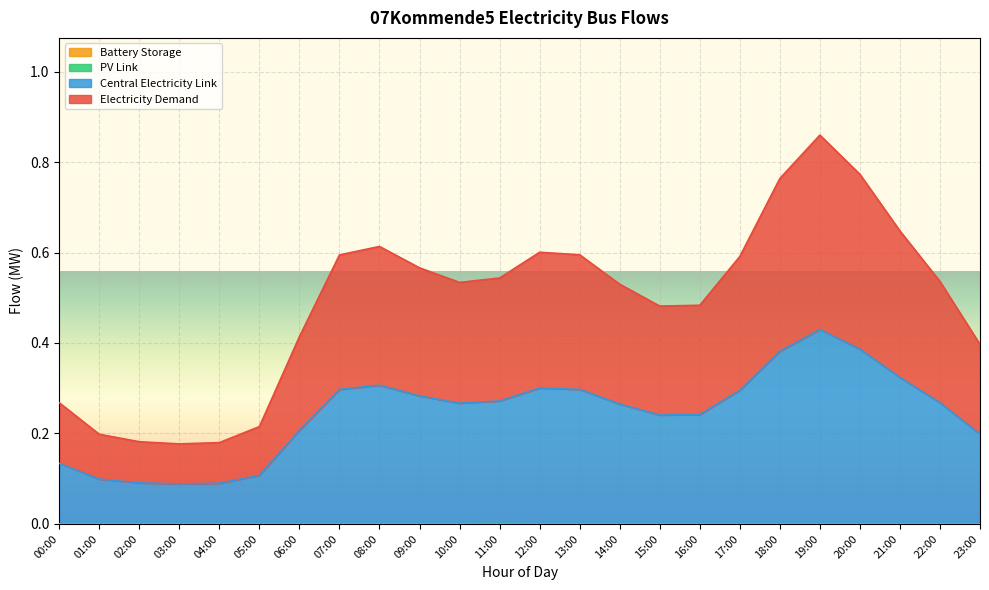

True or false: pv_link has more than 1 interior local peaks.

False